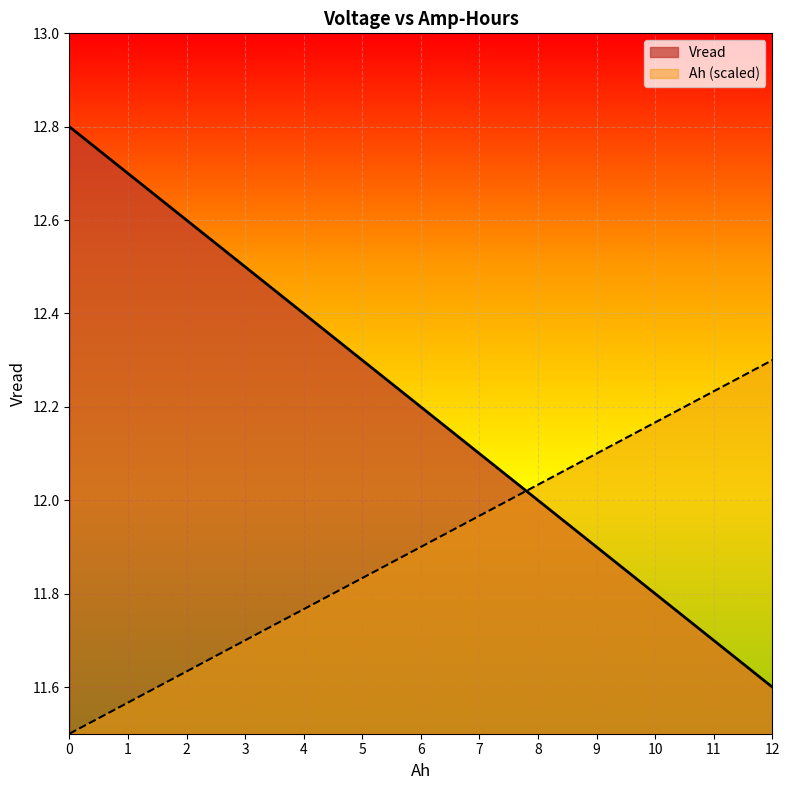

Reading right to left, extract all data points from this chart.

Vread: 11.6	11.7	11.8	11.9	12.0	12.1	12.2	12.3	12.4	12.5	12.6	12.7	12.8
Ah: 12.3	12.2	12.2	12.1	12.0	12.0	11.9	11.8	11.8	11.7	11.6	11.6	11.5